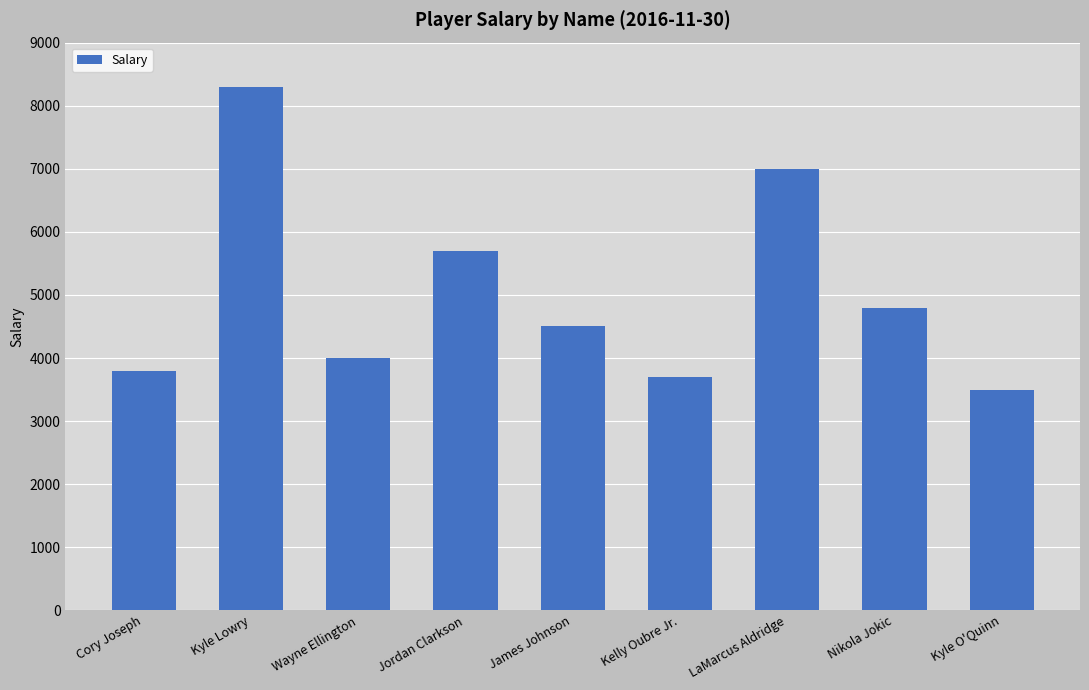

Reading right to left, list all the values displayed in this chart.

Kyle O'Quinn=3500	Nikola Jokic=4800	LaMarcus Aldridge=7000	Kelly Oubre Jr.=3700	James Johnson=4500	Jordan Clarkson=5700	Wayne Ellington=4000	Kyle Lowry=8300	Cory Joseph=3800